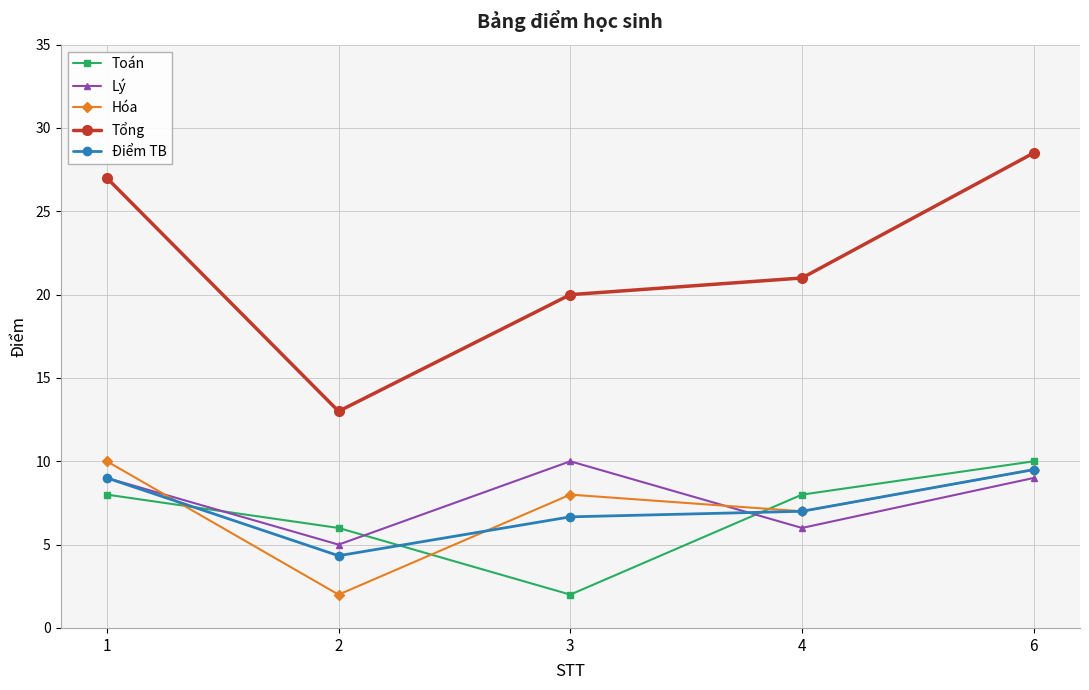

True or false: Tổng and Hóa intersect in this chart.

False